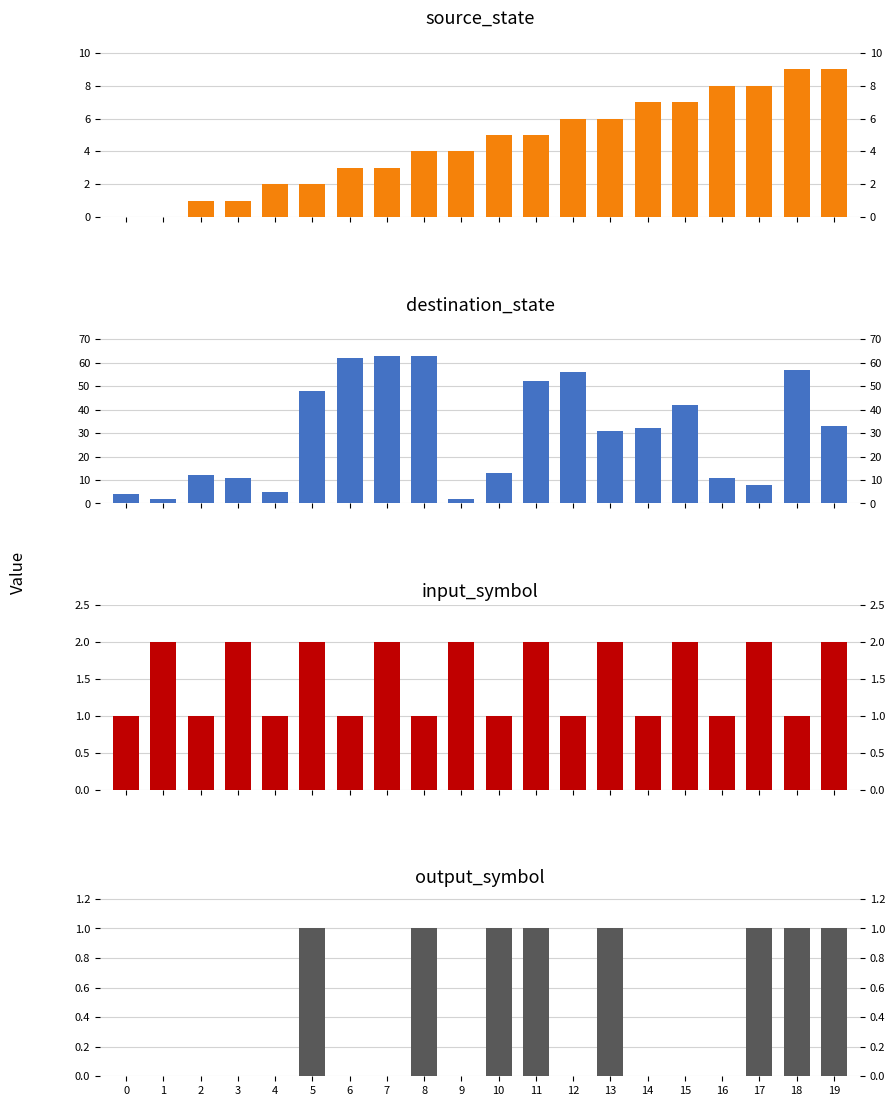

How many data points does each series have?

20